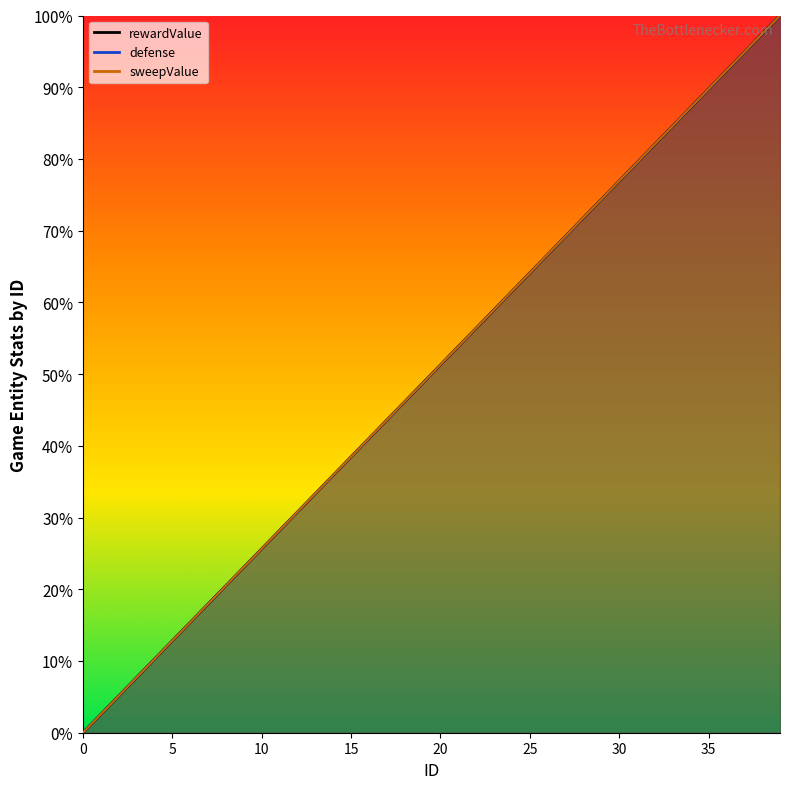

Between 14 and 35, which is larger?

35